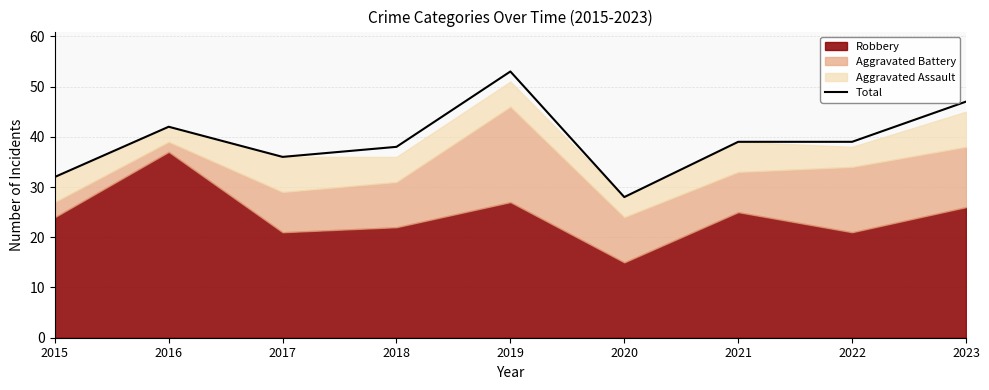

What is the greatest value displayed?

53